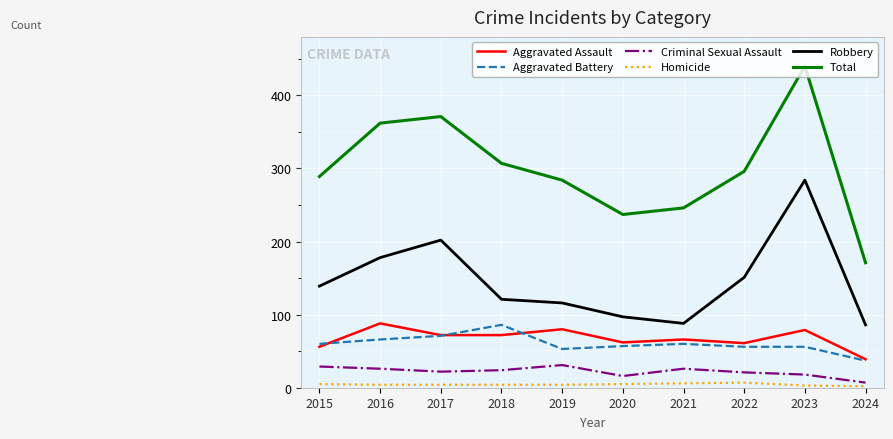

What is the total value across all series at 2024?

342